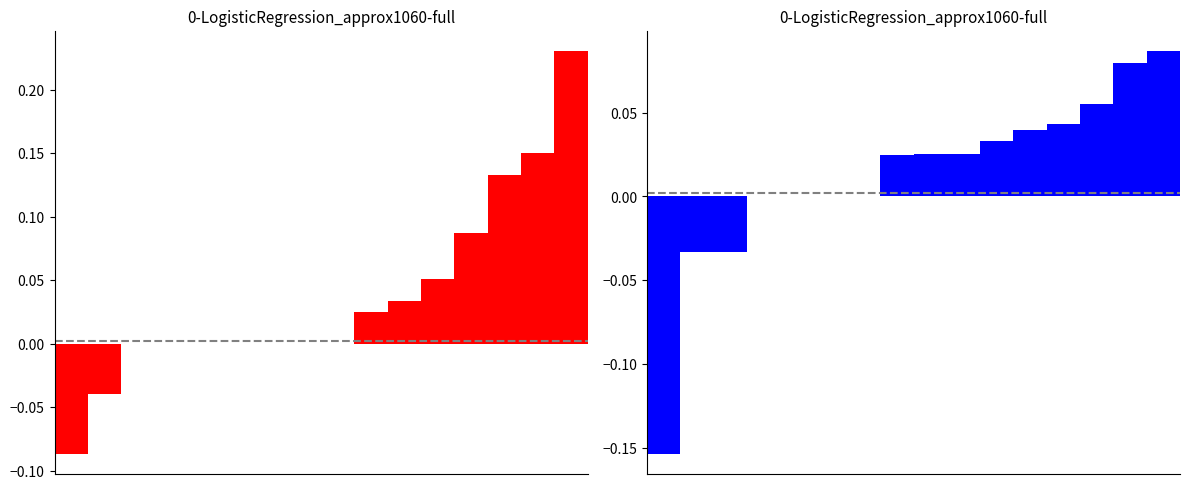

Reading left to right, what are all the values shown in this chart?

col_14+col_9-col_10: -0.1	-0.0	0.0	0.0	0.0	0.0	0.0	0.0	0.0	0.0	0.0	0.1	0.1	0.1	0.1	0.2
col_7+col_11-col_5: -0.2	-0.0	-0.0	0.0	0.0	0.0	0.0	0.0	0.0	0.0	0.0	0.0	0.0	0.1	0.1	0.1